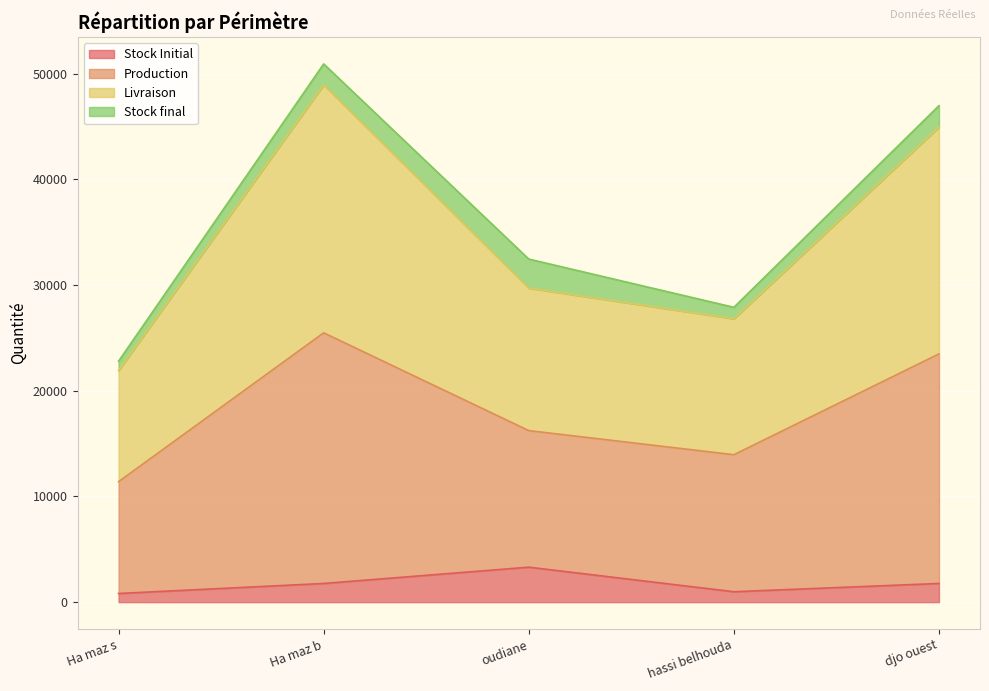

In Livraison, how many points are higher than both neighbors (excluding endpoints)?

1